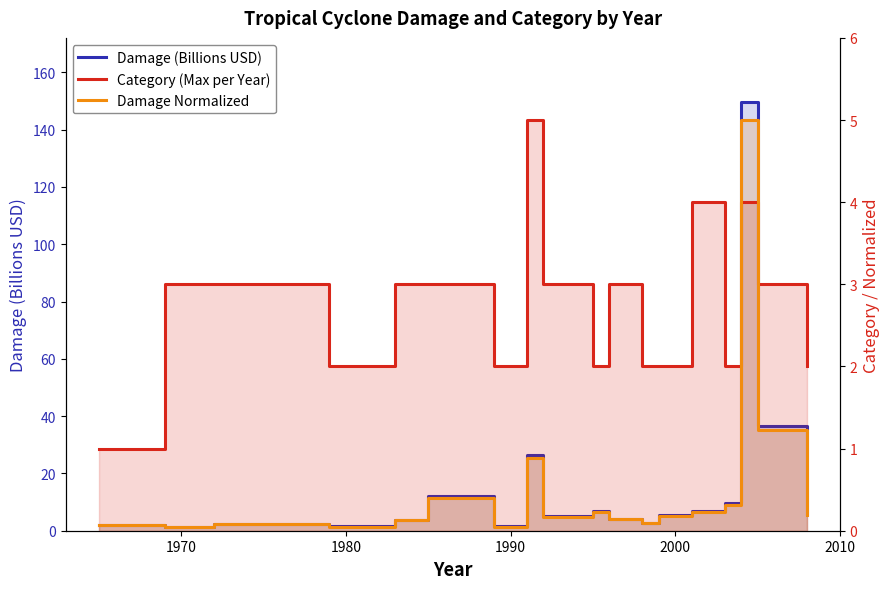

At how many categories does at least one series exceed 79?

1